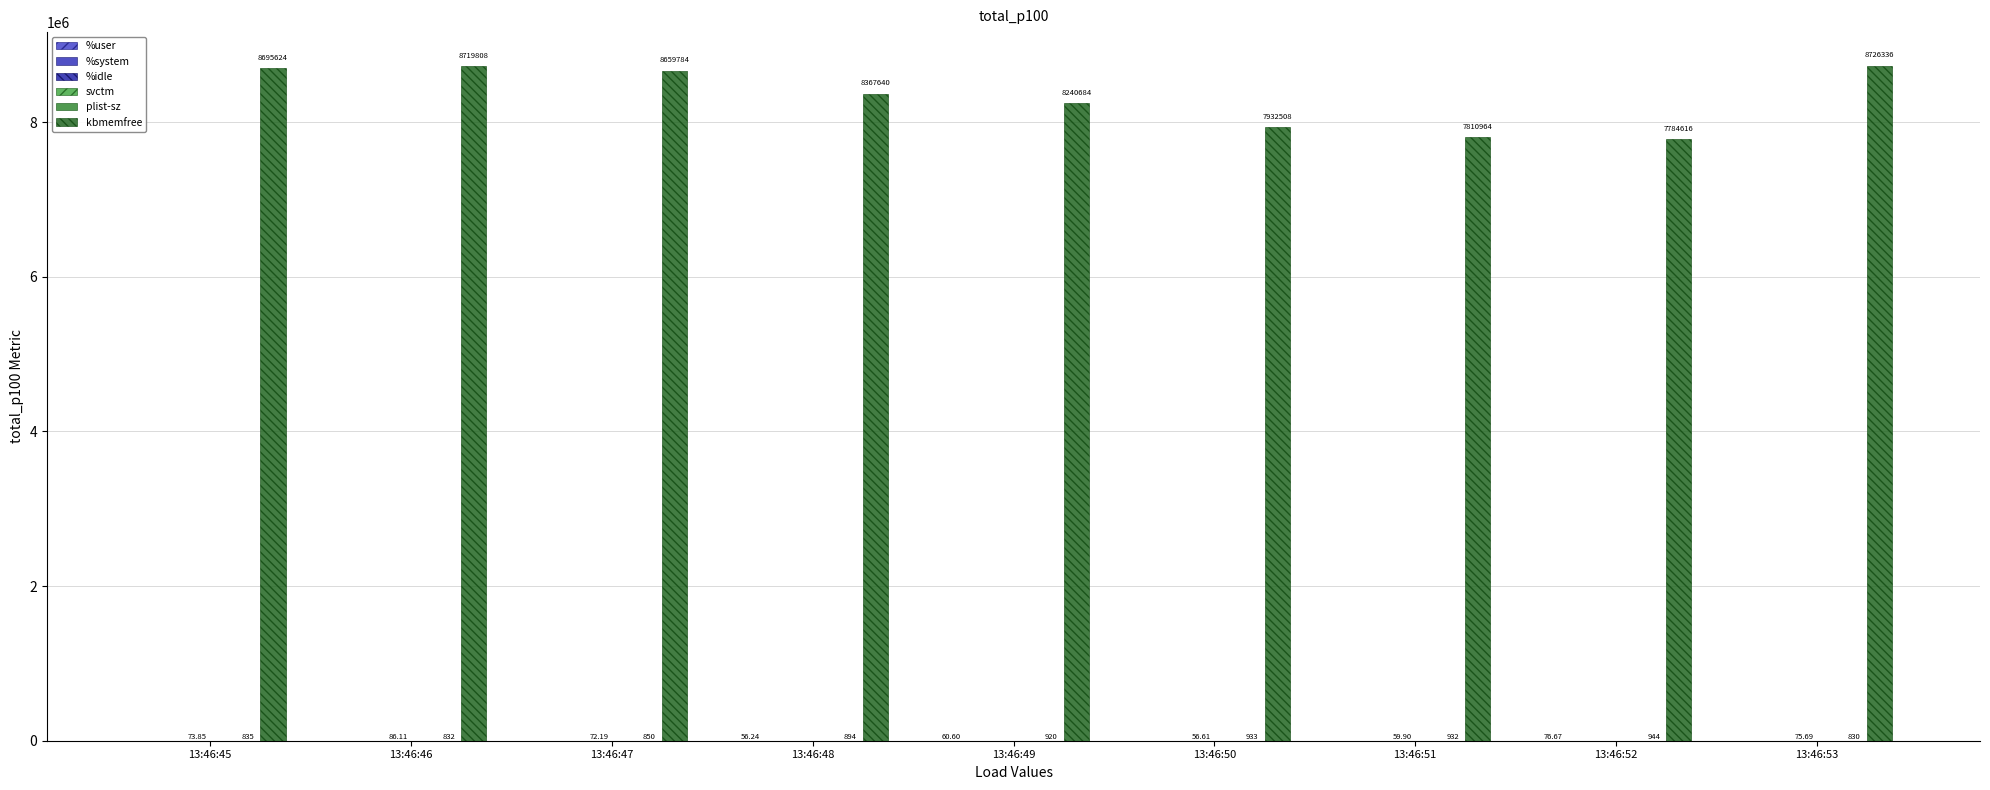

Which series has the largest total across all categories?

kbmemfree